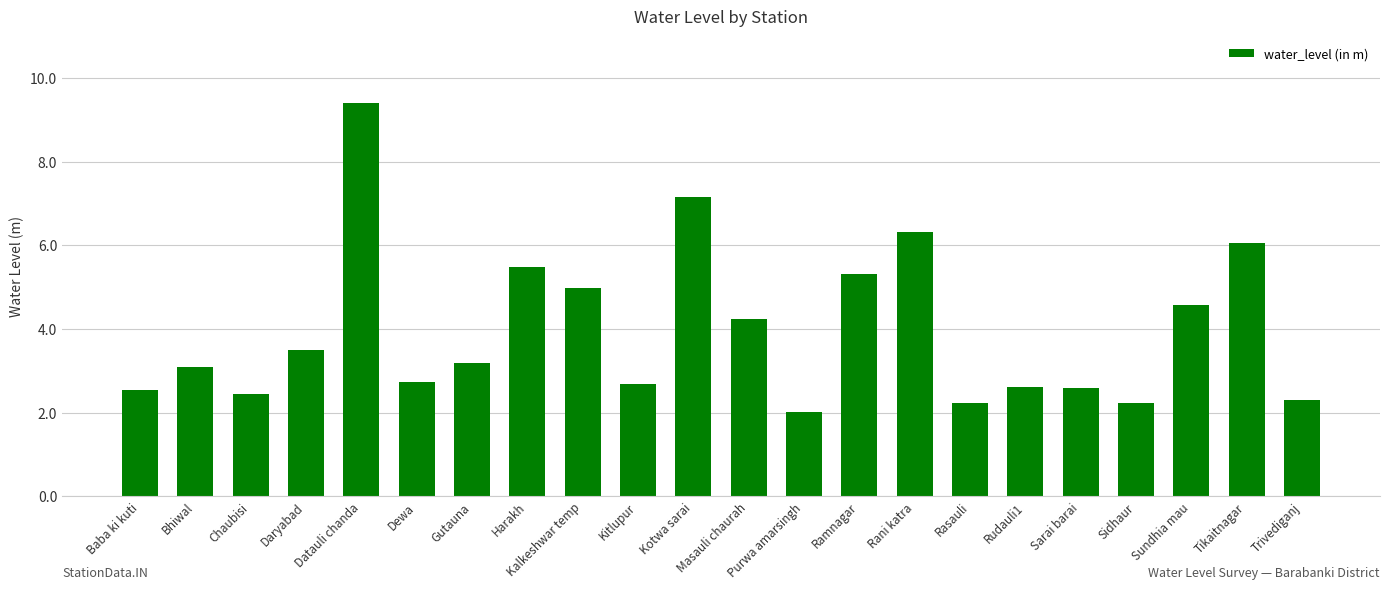

At which label is the value closest to 5?

Kalkeshwar temp